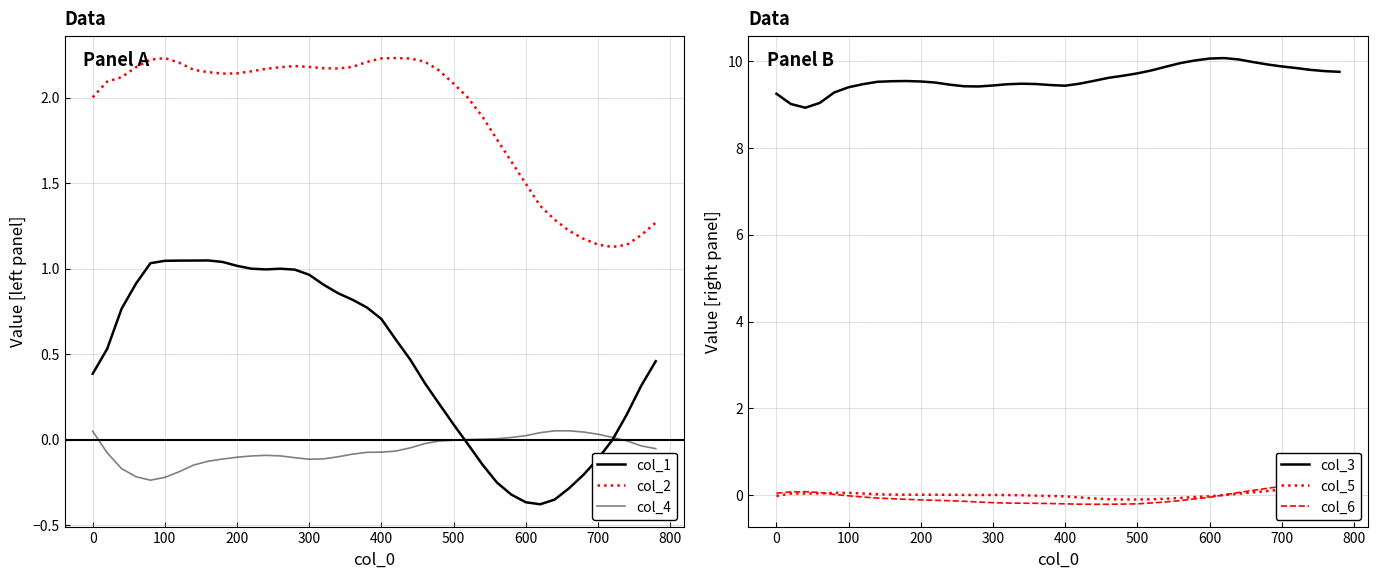

True or false: col_1 and col_3 cross at least once.

False